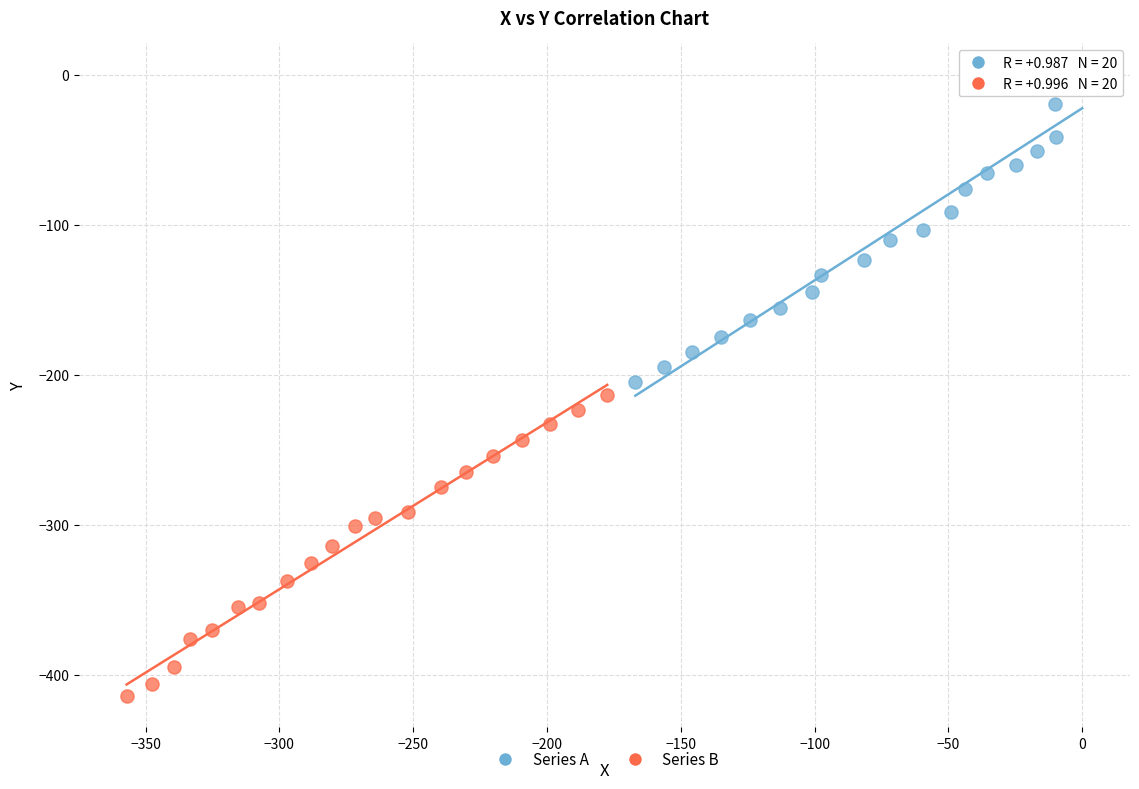

Which series reaches the maximum Y coordinate?

Series A